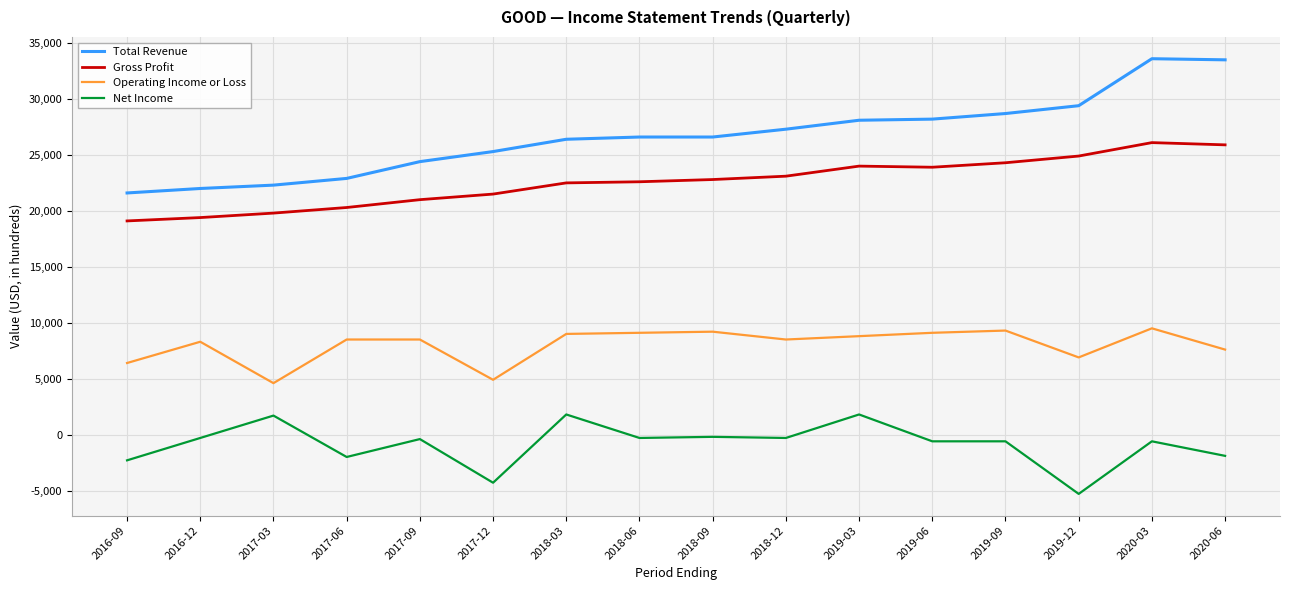

True or false: Operating Income or Loss and Net Income intersect in this chart.

False